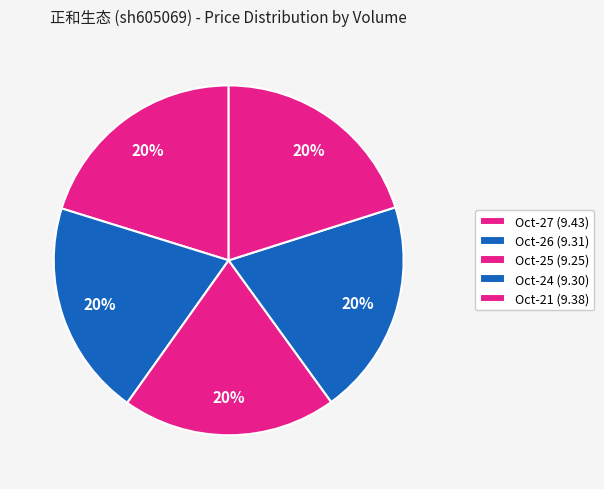

How many segments does this pie chart have?

5